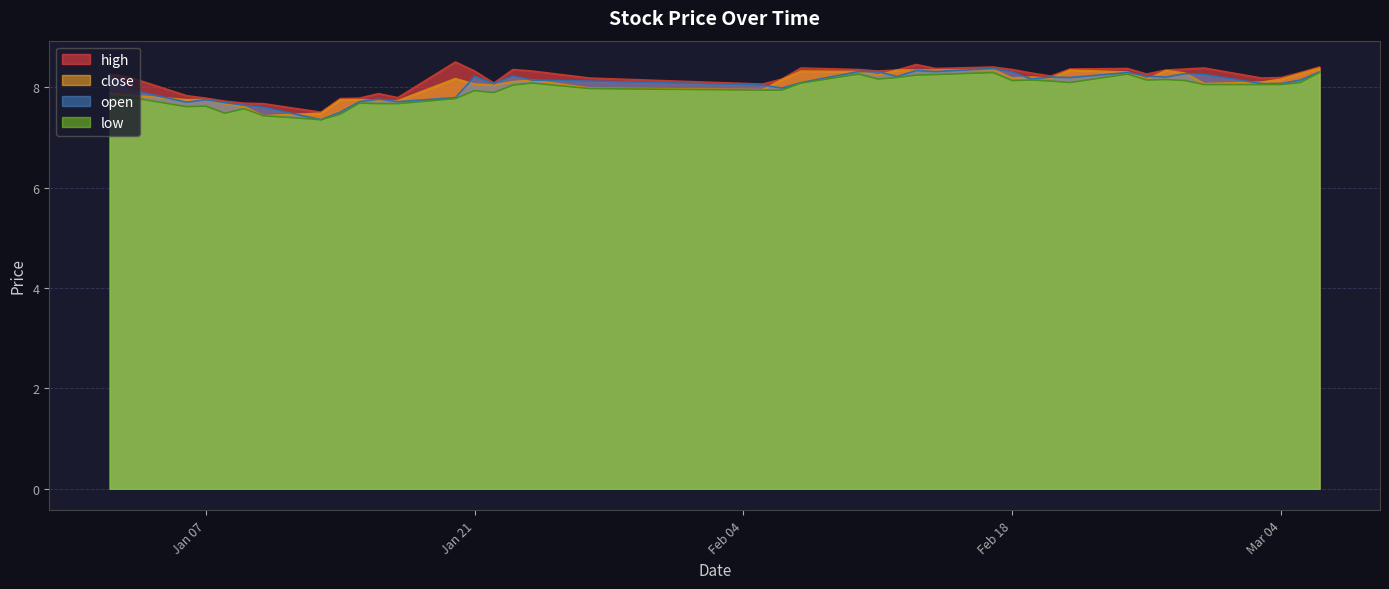

What is the minimum value for high?

7.5